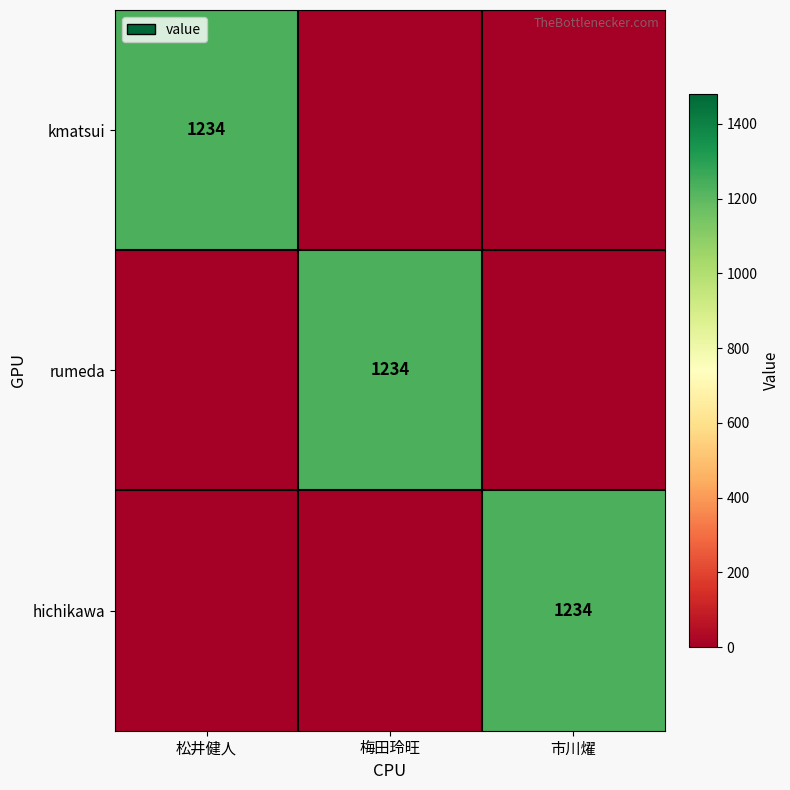

The kmatsui series shows 1234 at 松井健人. True or false?

True